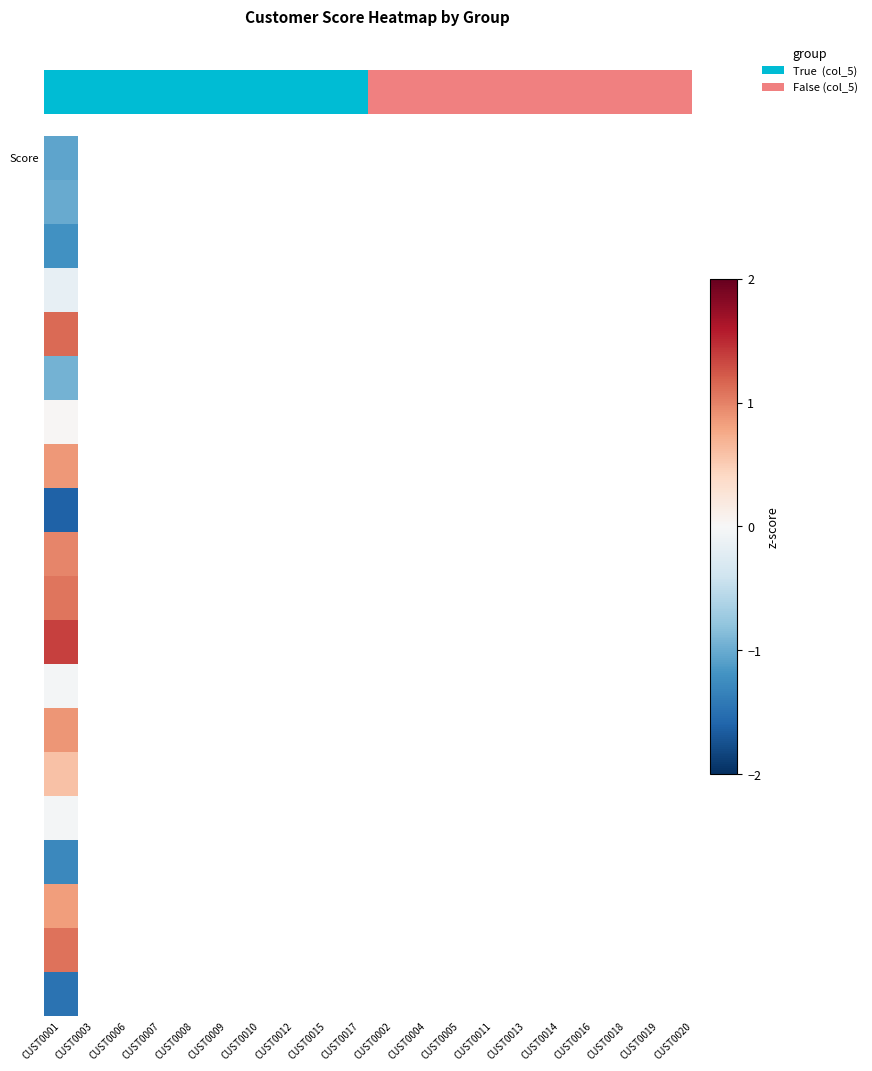

Reading left to right, extract all data points from this chart.

CUST0001=0	CUST0003=0	CUST0006=0	CUST0007=0	CUST0008=0	CUST0009=0	CUST0010=0	CUST0012=0	CUST0015=0	CUST0017=0	CUST0002=1	CUST0004=1	CUST0005=1	CUST0011=1	CUST0013=1	CUST0014=1	CUST0016=1	CUST0018=1	CUST0019=1	CUST0020=1